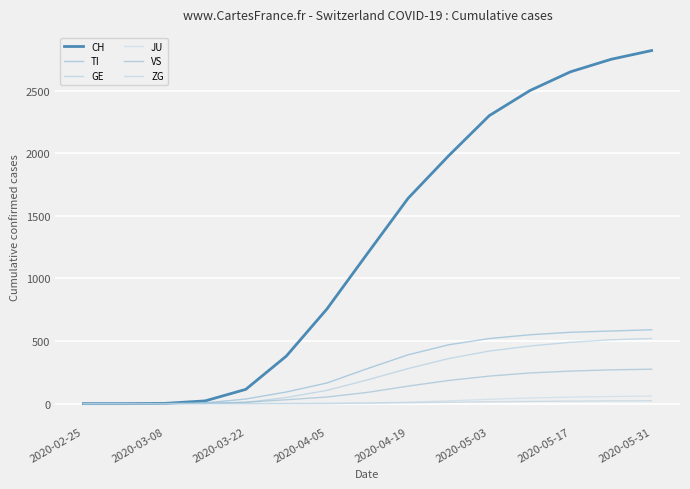

What is the value of the VS point at the 14th from the left?

270